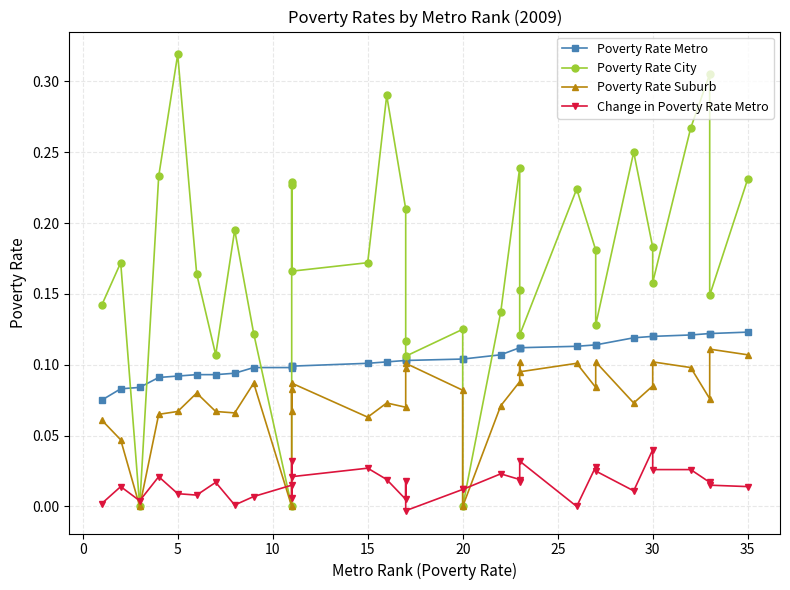

How many interior local valleys does the Poverty Rate Suburb series have?

11